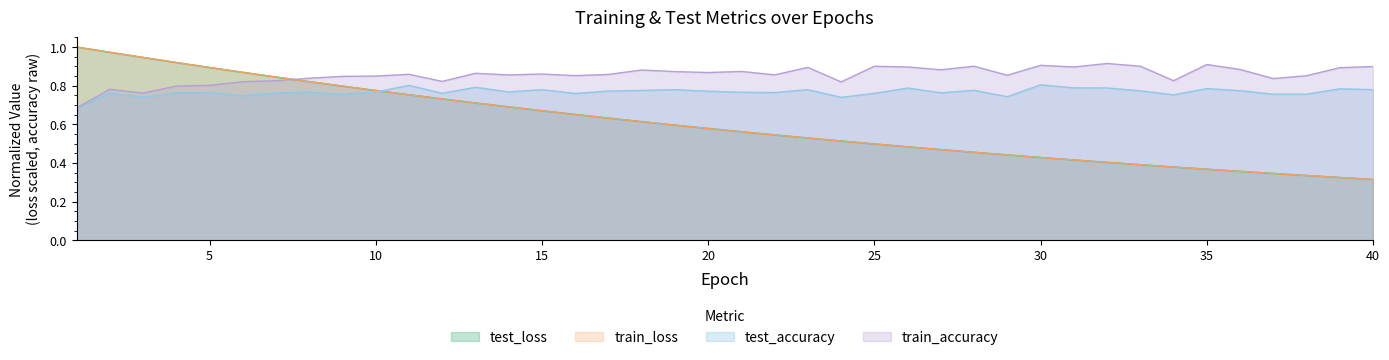

Where is test_loss nearest to the value 0?

40